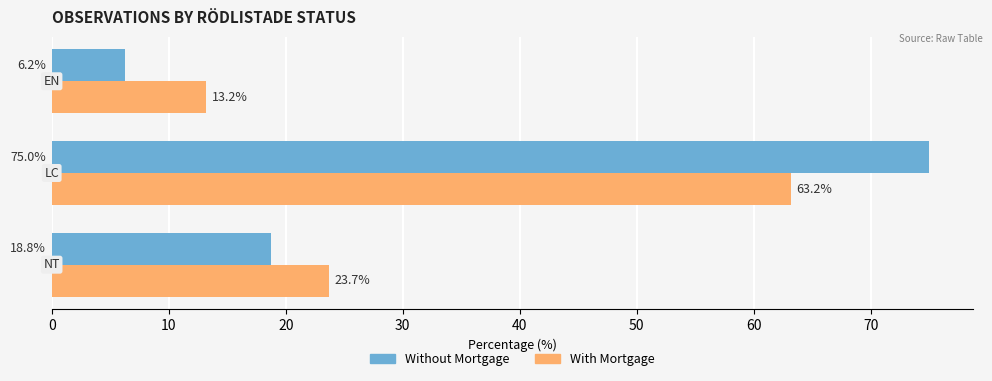

Rank the series by their maximum value, from highest to lowest.

Without Mortgage, With Mortgage